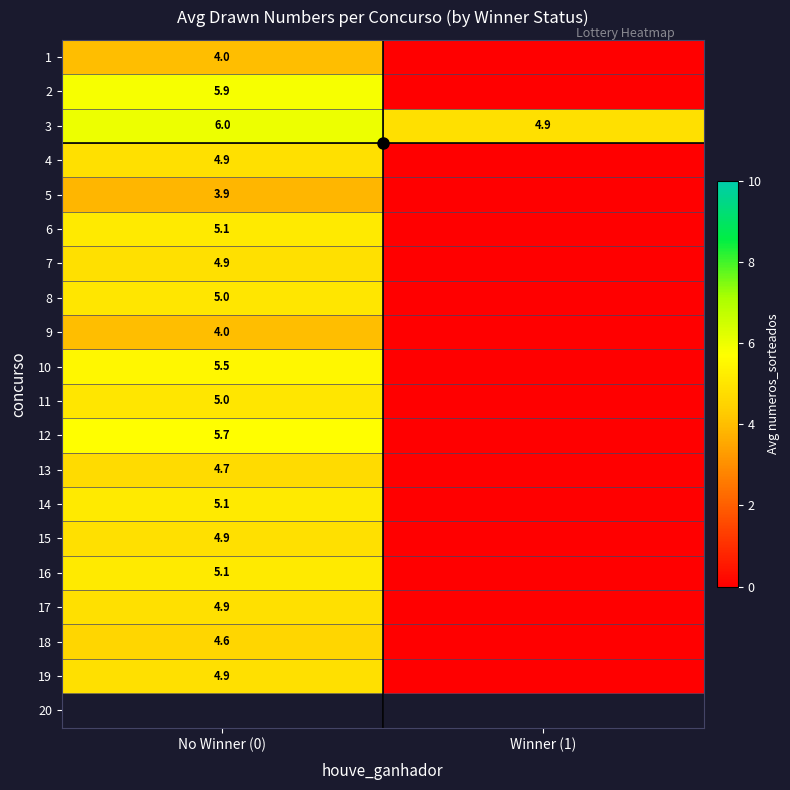

How many series are shown in this chart?

20